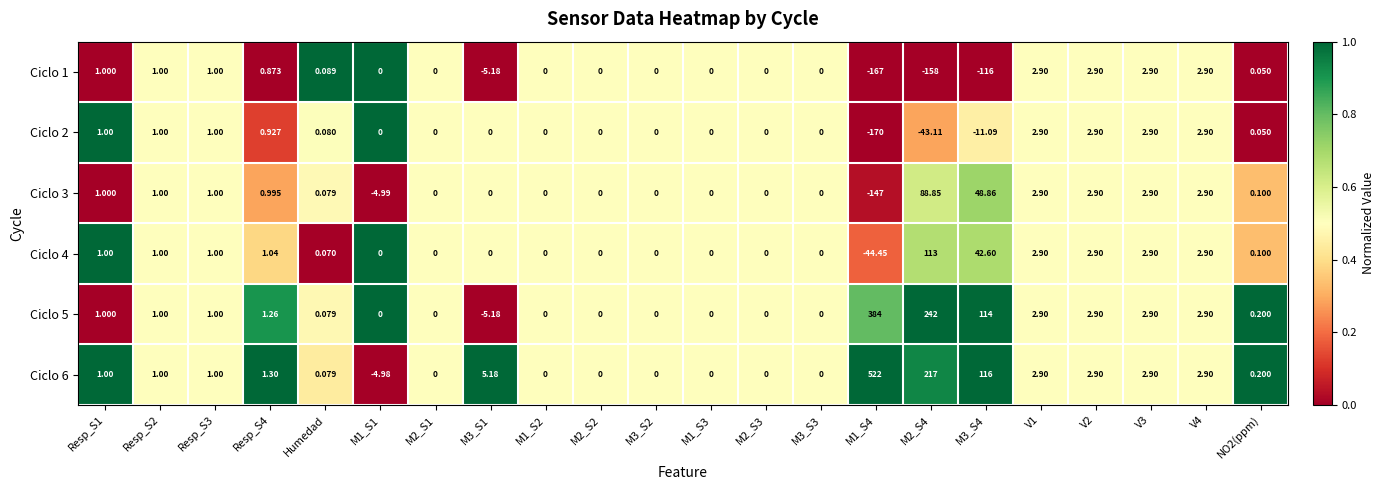

Which series has the widest spread of values?

Ciclo 6